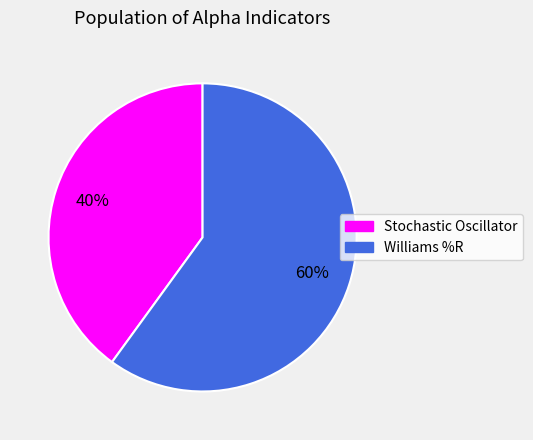

How many slices are in this pie chart?

2